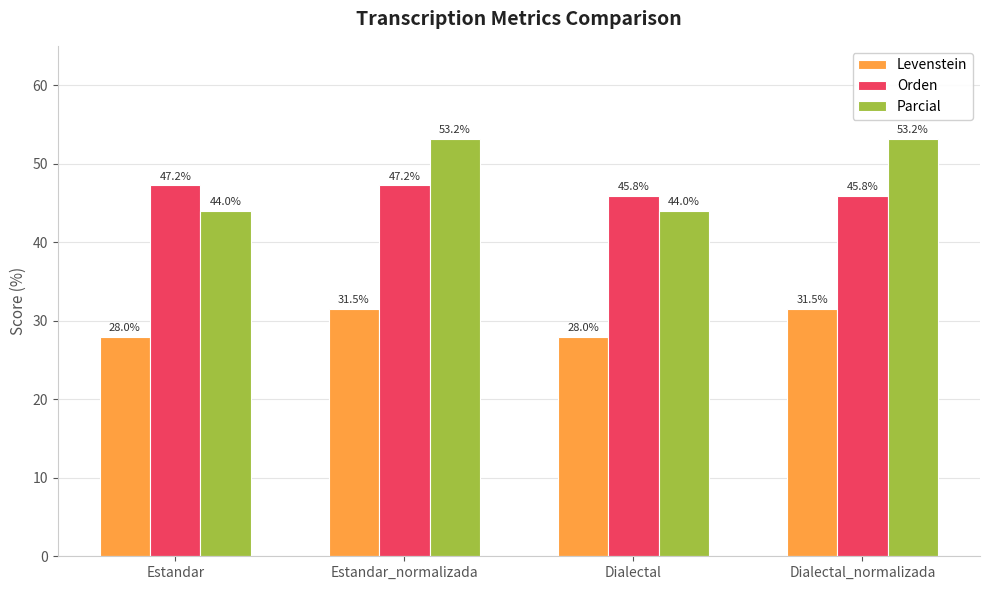

Read the Parcial value at Dialectal_normalizada.

53.2